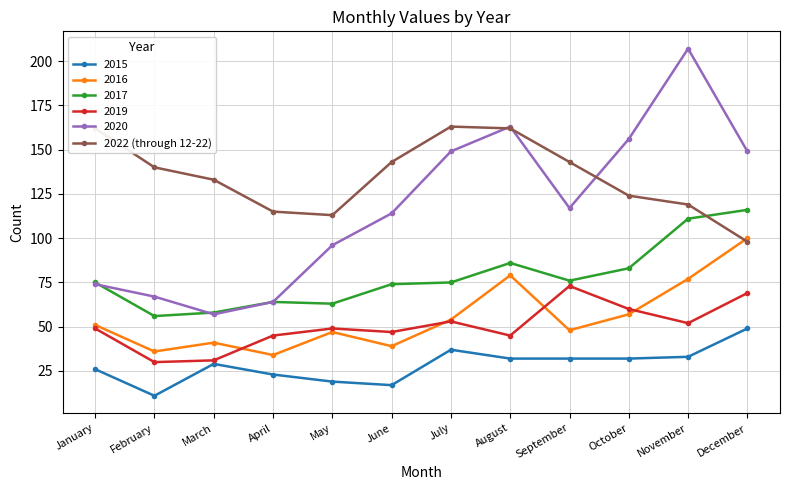

What is the greatest value displayed?

207